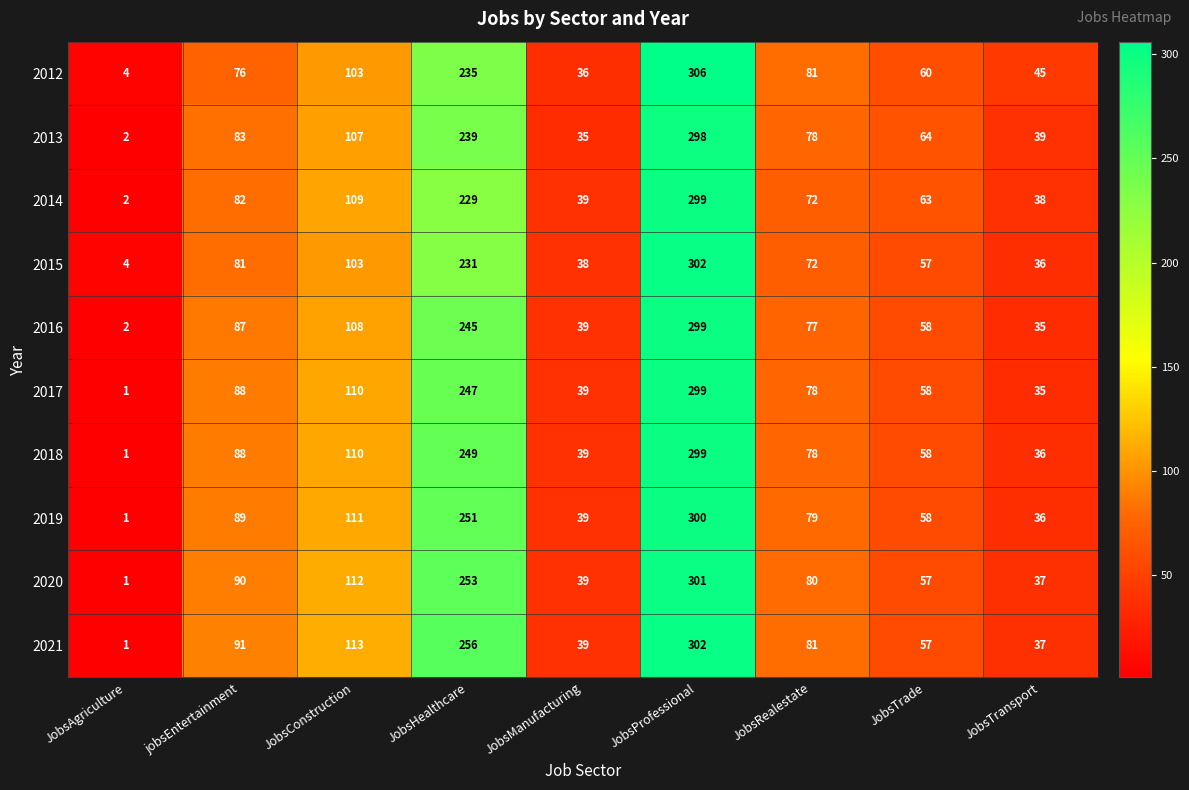

The 2014 series shows 17 at jobsEntertainment. True or false?

False